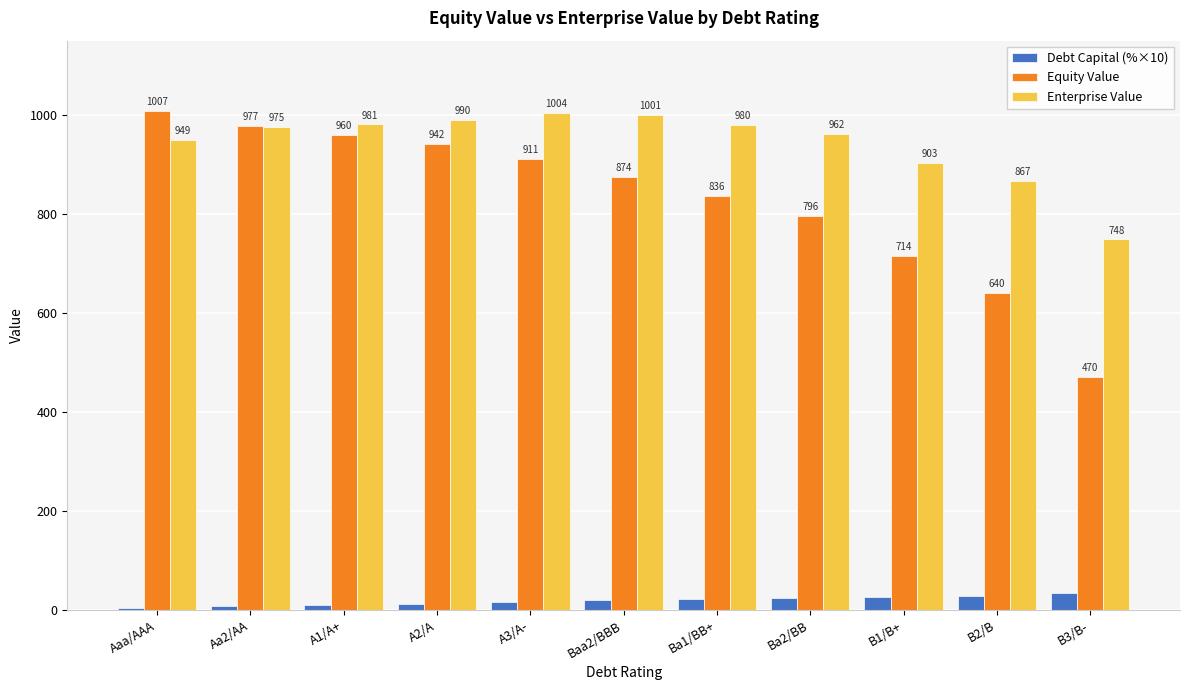

The Enterprise Value series shows 650.3 at Baa2/BBB. True or false?

False